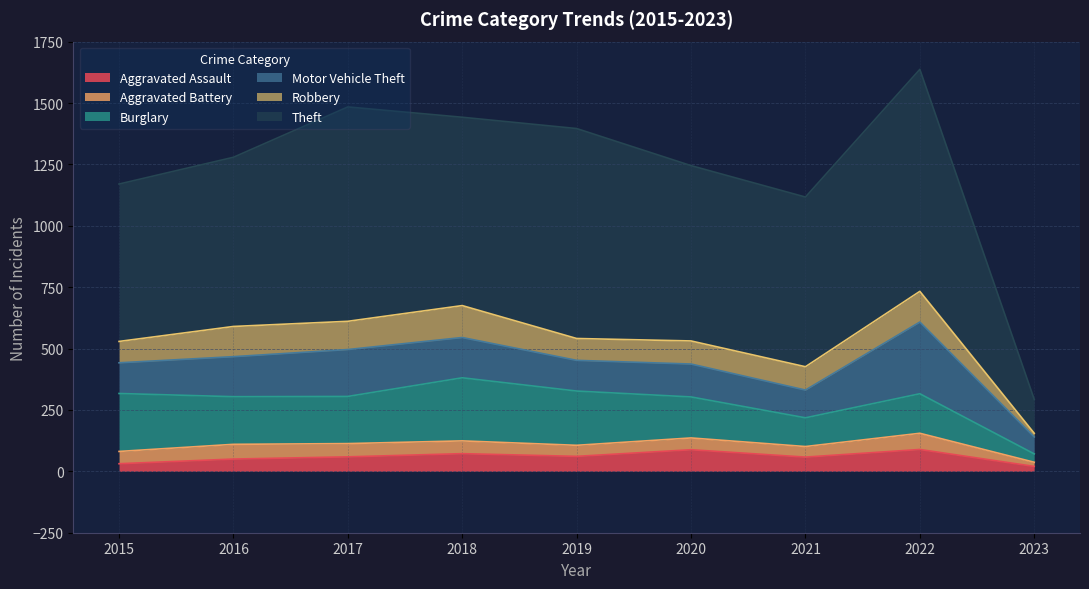

Which category has the highest value across all series?

2022